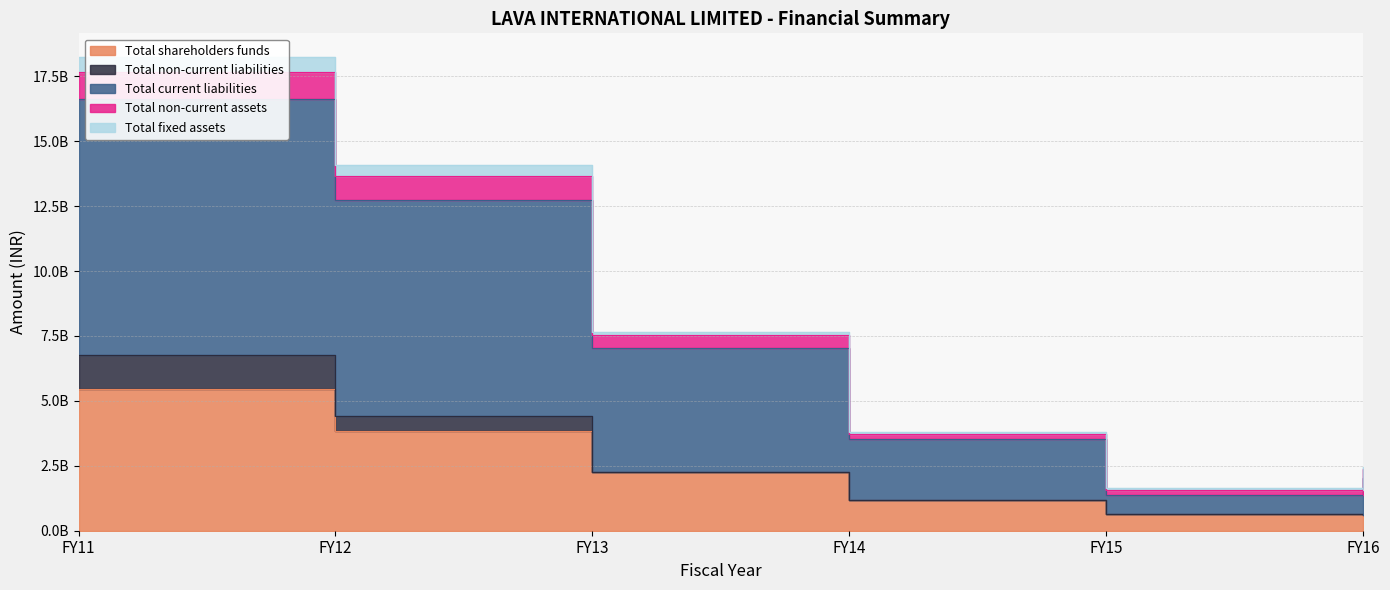

What is the total value across all series at FY14?

9897003585